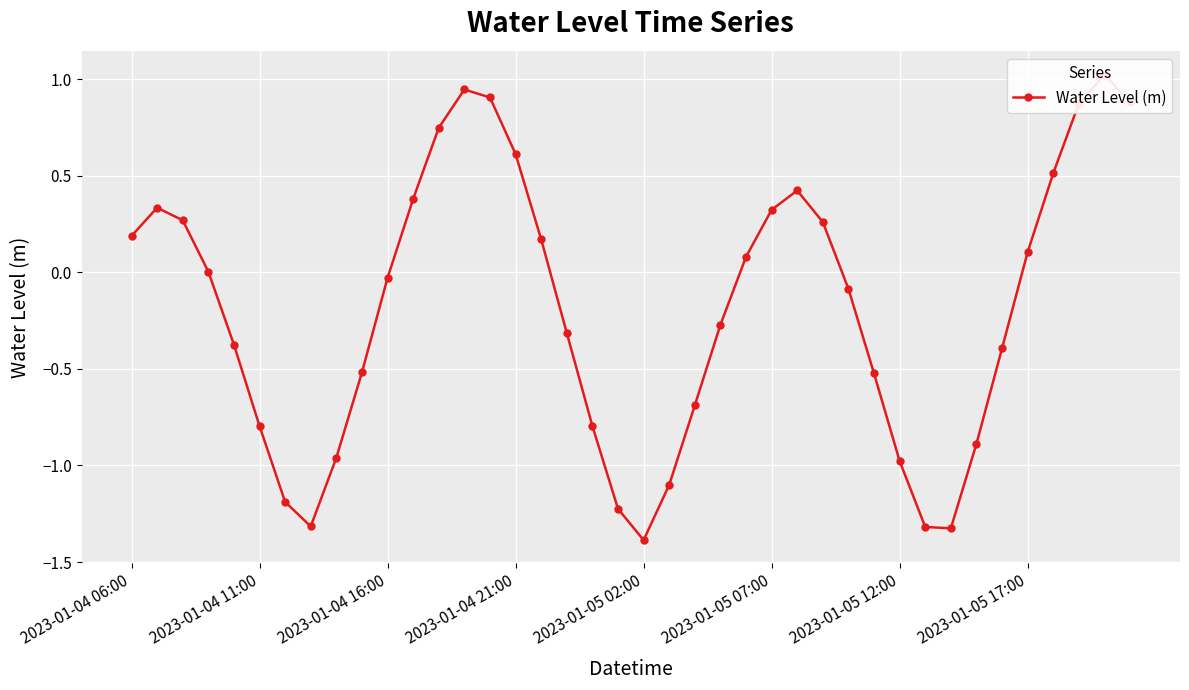

The chart shows a value of 0.7 at 26. True or false?

False